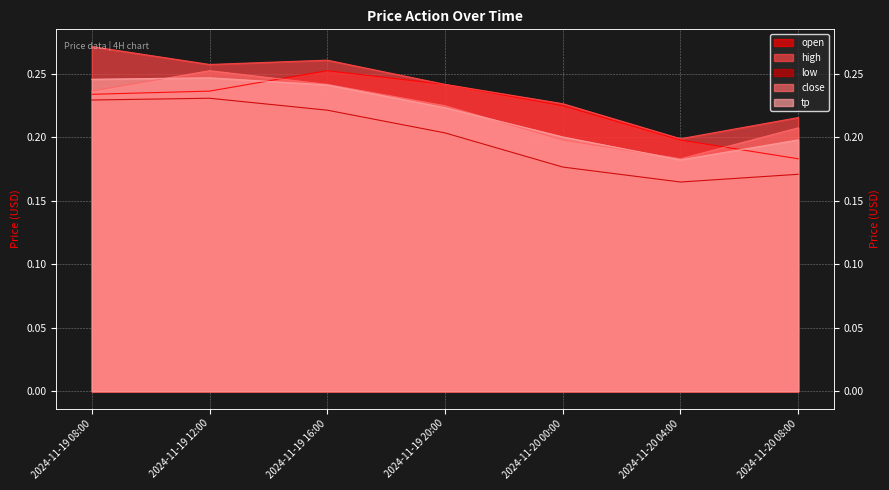

At how many categories does at least one series exceed 0?

7